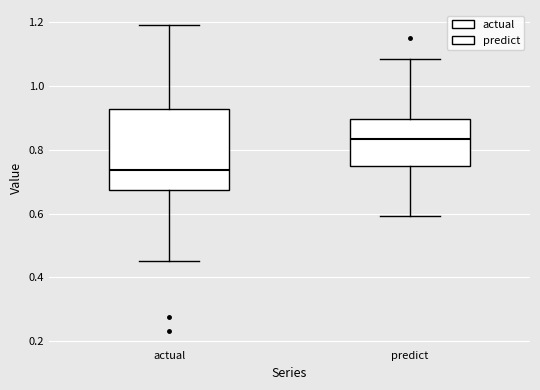

Which box has the highest median line?

predict